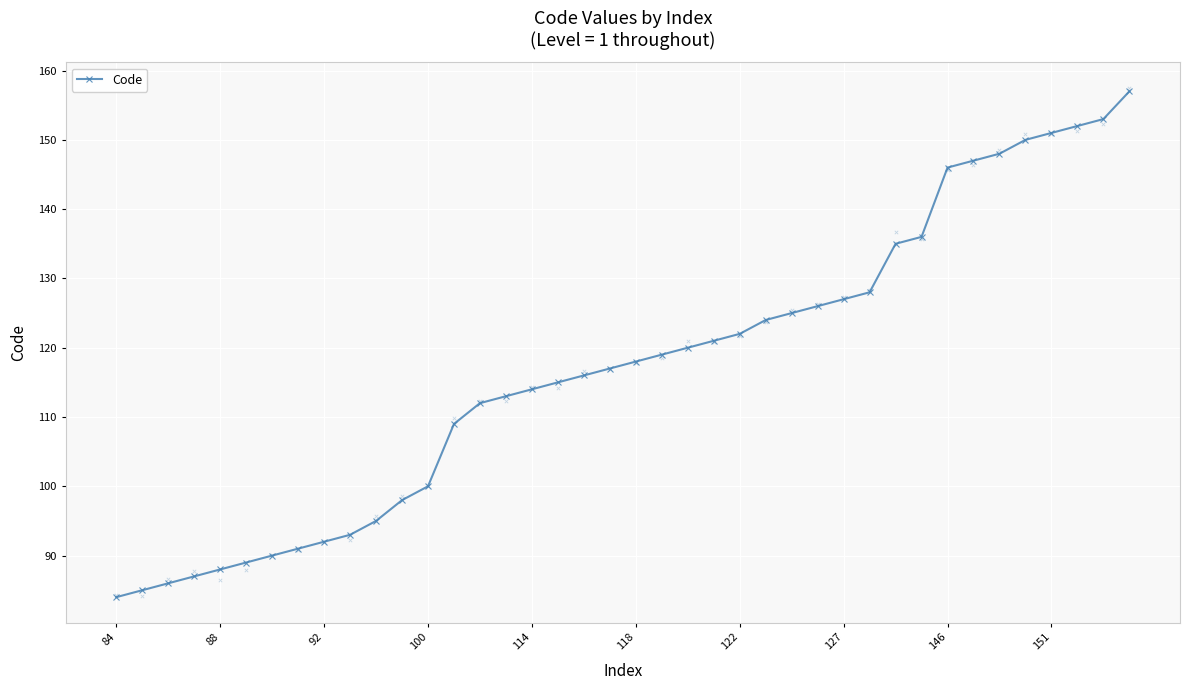

The Code series shows 84 at 84. True or false?

True